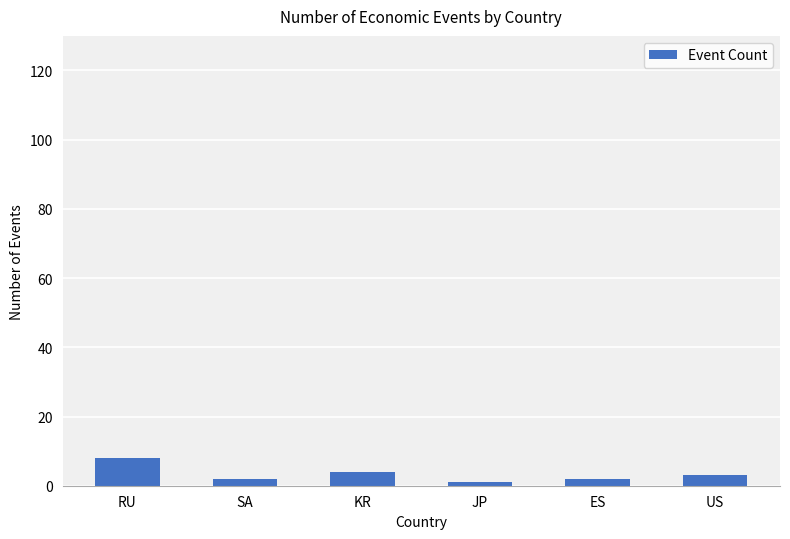

Is it true that the value at RU is 8?

True